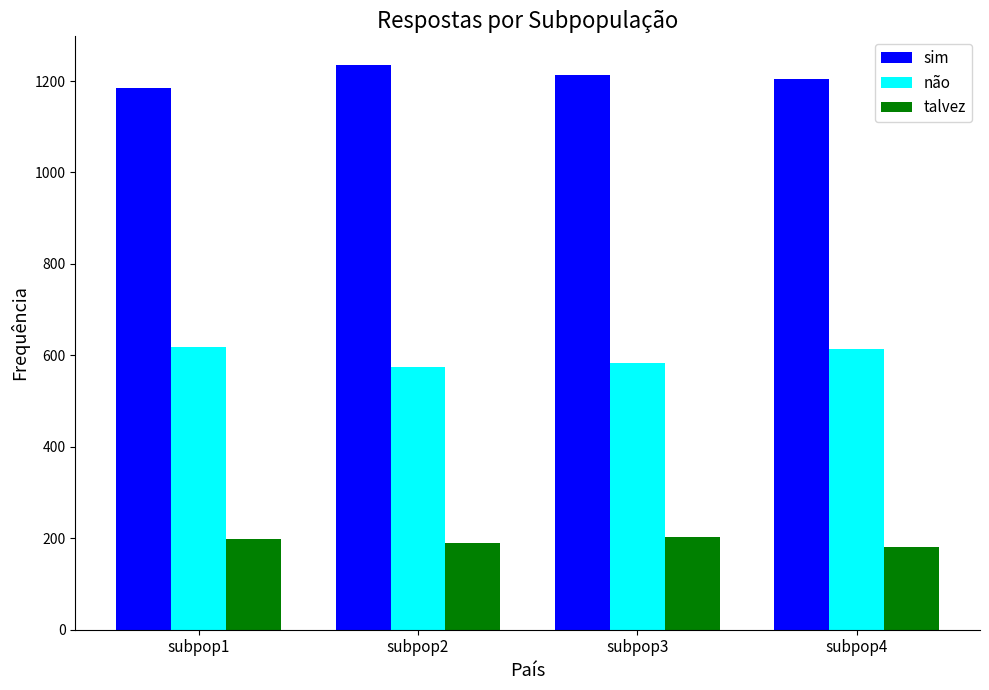

At subpop1, list the series in order from smallest to largest.

talvez, não, sim